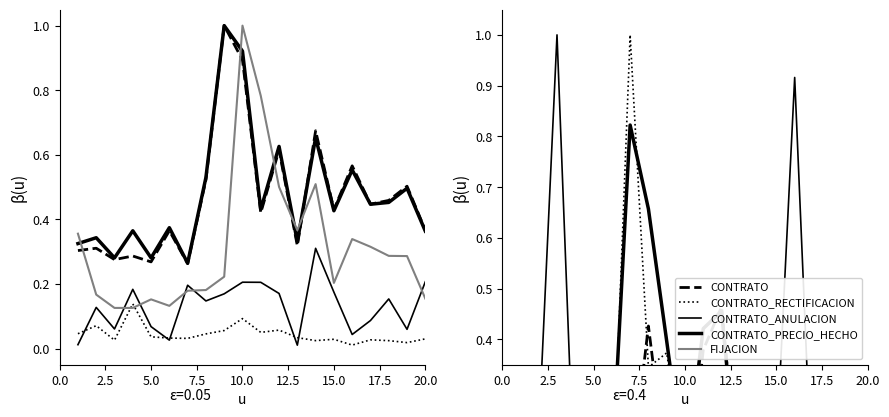

Does the chart display data point markers on the line(s)?

No